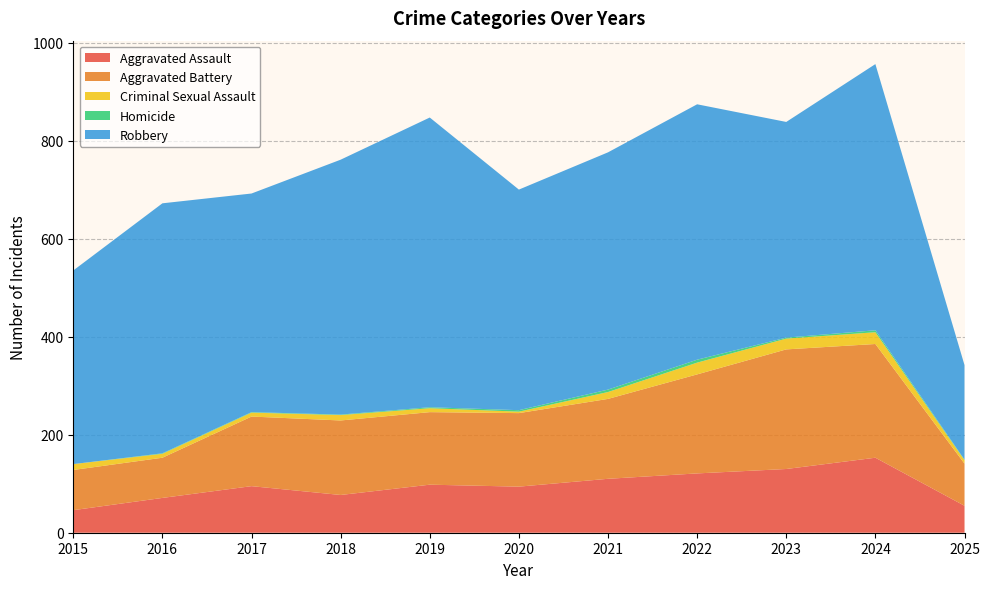

Reading left to right, extract all data points from this chart.

Aggravated Assault: 2015=46	2016=71	2017=95	2018=77	2019=98	2020=94	2021=110	2022=121	2023=130	2024=153	2025=55
Aggravated Battery: 2015=82	2016=82	2017=142	2018=152	2019=148	2020=150	2021=163	2022=202	2023=244	2024=232	2025=86
Criminal Sexual Assault: 2015=12	2016=8	2017=8	2018=11	2019=8	2020=3	2021=14	2022=24	2023=22	2024=24	2025=7
Homicide: 2015=0	2016=1	2017=1	2018=1	2019=2	2020=3	2021=5	2022=6	2023=2	2024=4	2025=1
Robbery: 2015=395	2016=510	2017=446	2018=520	2019=591	2020=450	2021=484	2022=521	2023=440	2024=543	2025=193